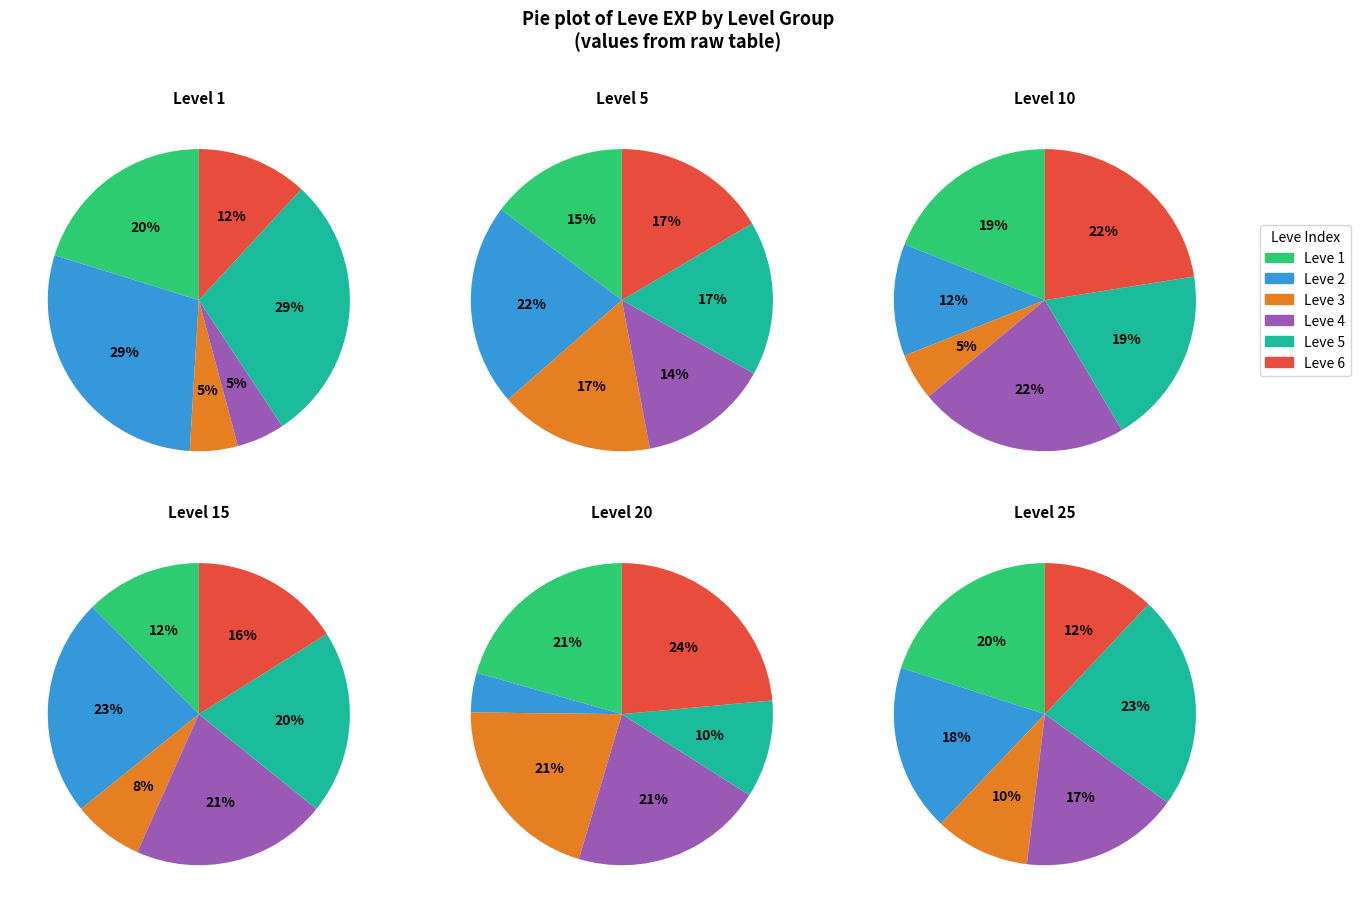

Is Level 1 the majority of the pie?

No